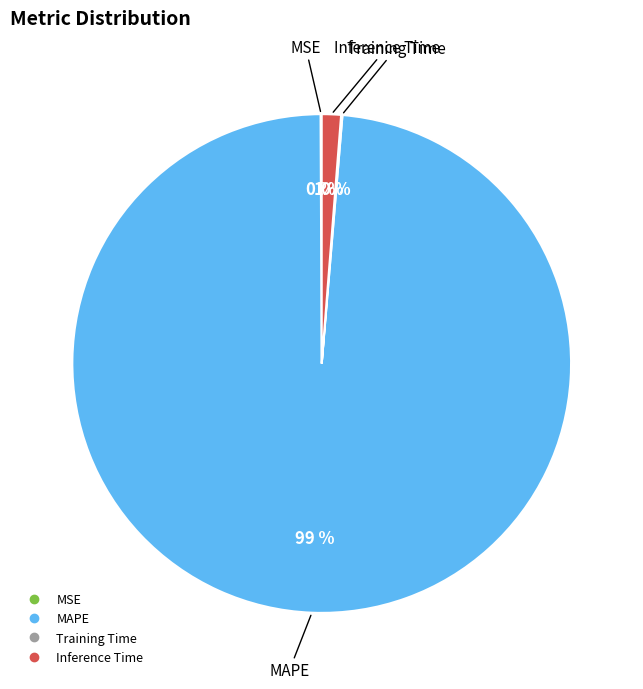

Is there a majority slice in this chart?

Yes